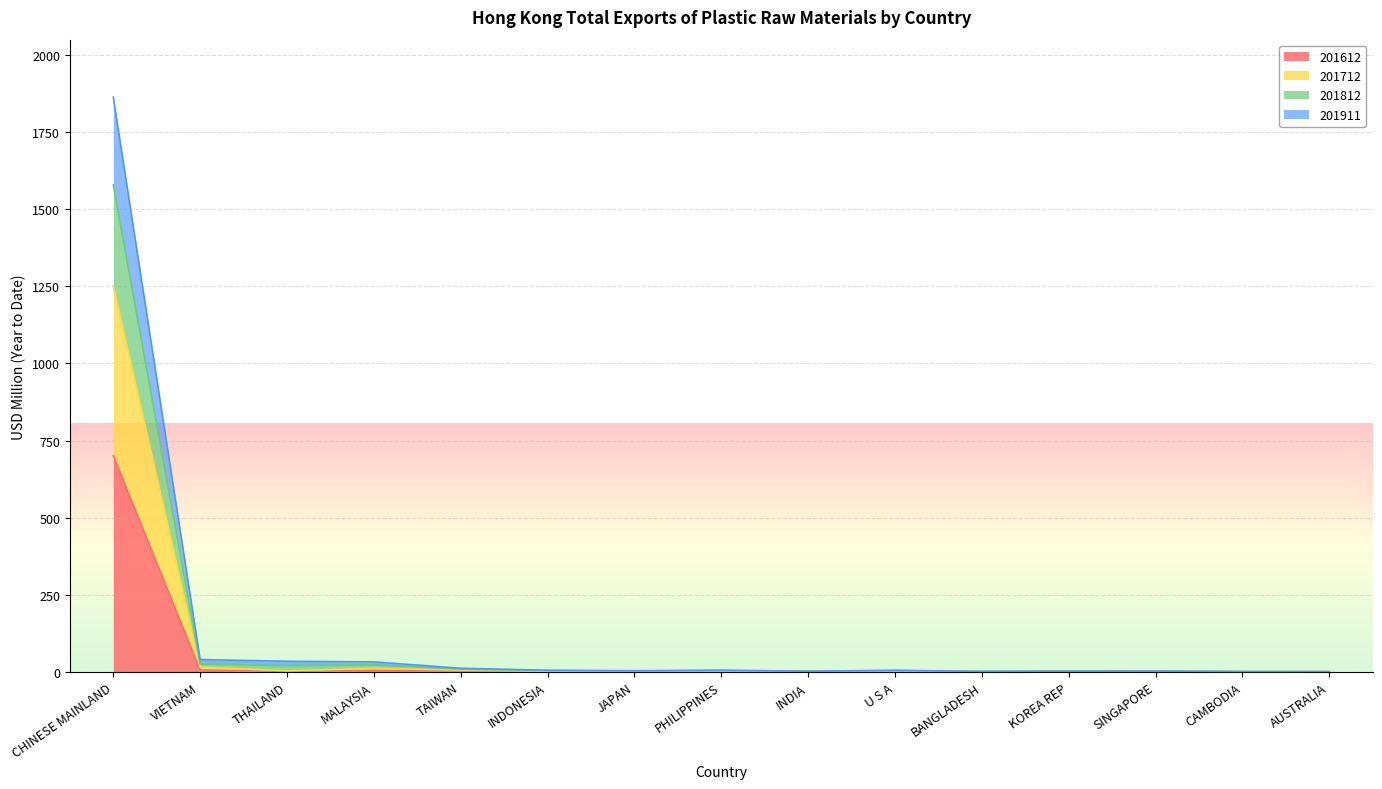

At which category is the sum across all series the highest?

CHINESE MAINLAND